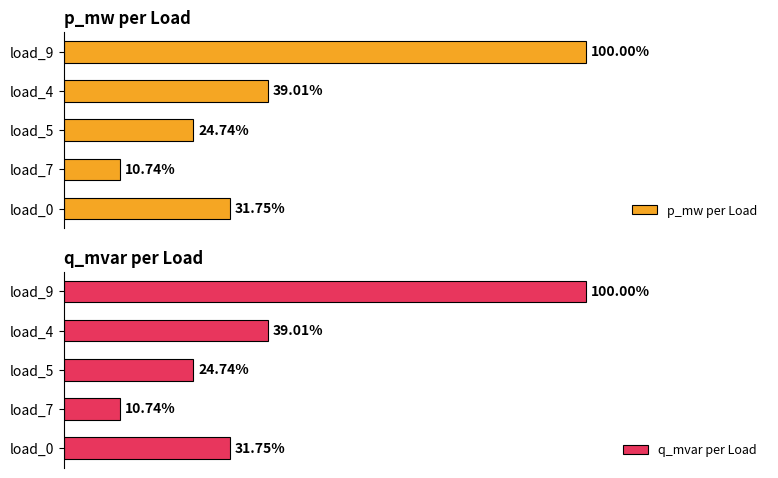

Is it true that q_mvar per Load equals 0.0 at load_4?

False